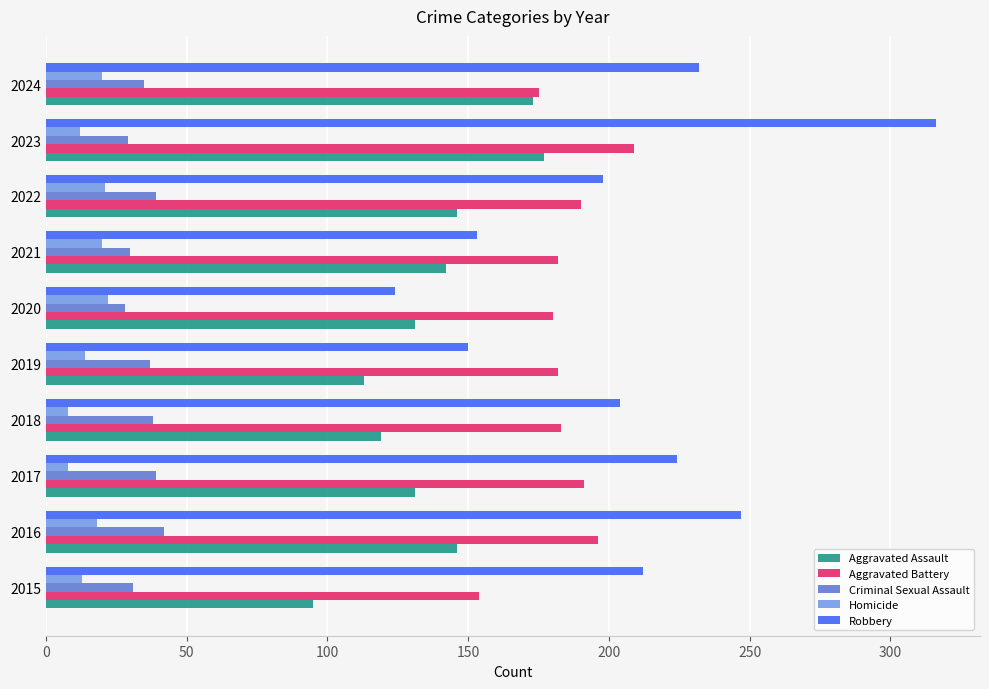

What is the sum of all Robbery values?

2060